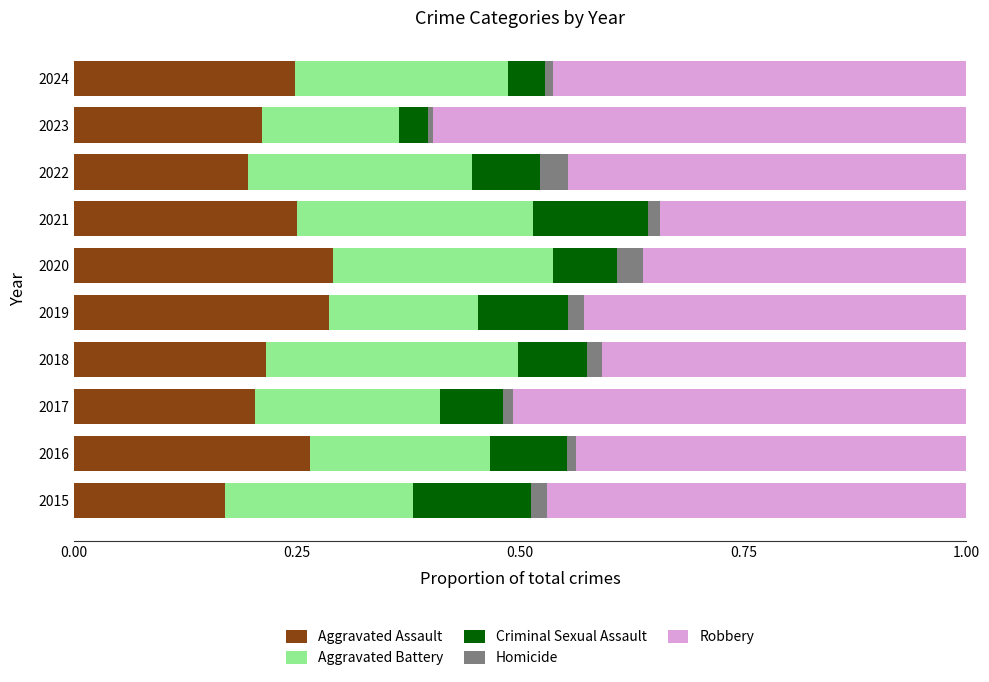

Which category has the lowest value in the Aggravated Assault series?

2015